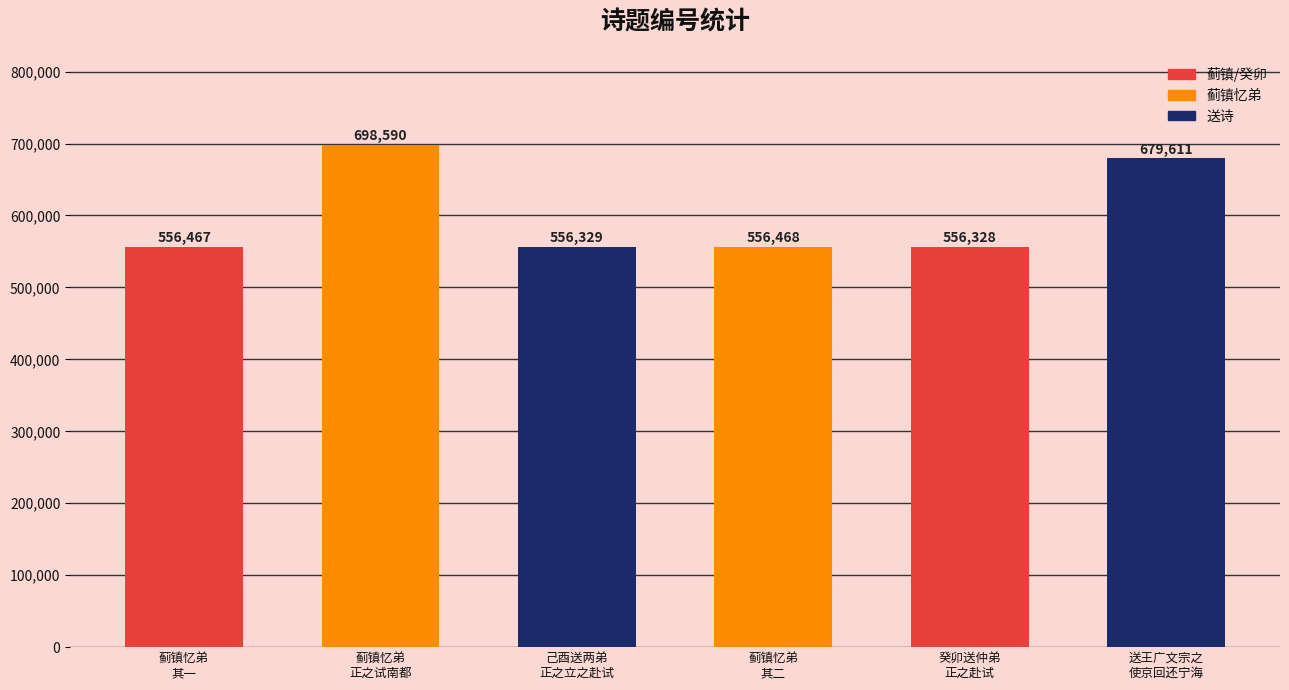

True or false: the data shows 556328 at 癸卯送仲弟
正之赴试.

True